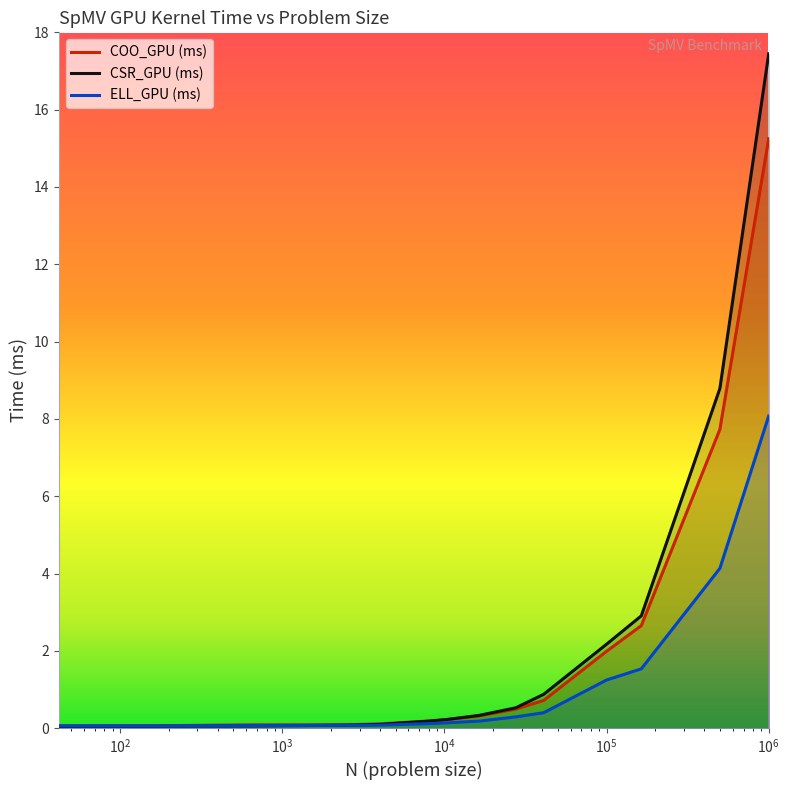

How many times do COO_GPU (ms) and ELL_GPU (ms) cross each other?

1